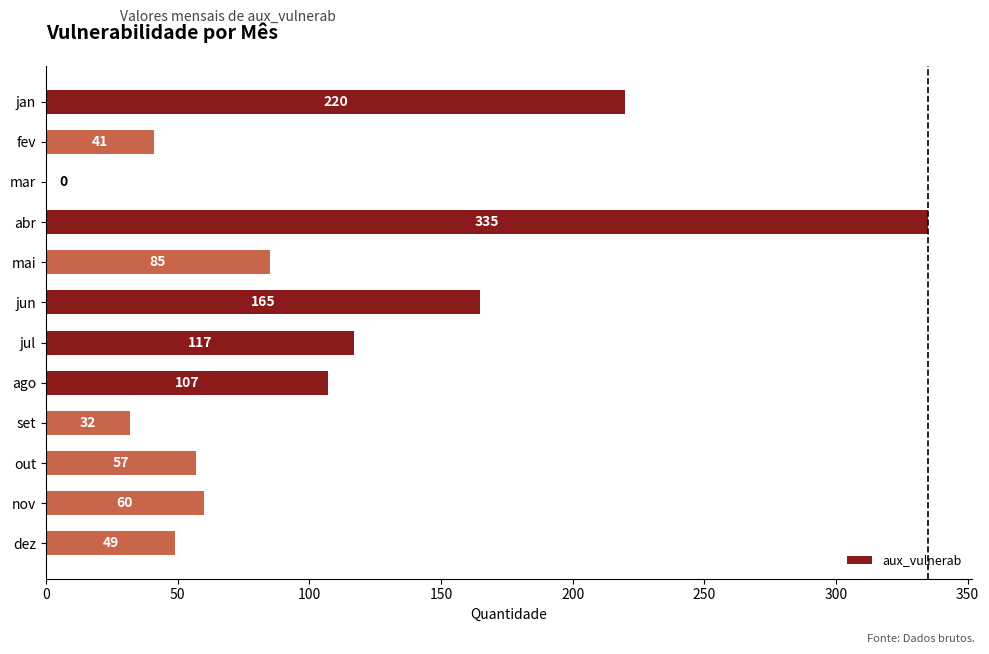

Are the bars horizontal?

Yes